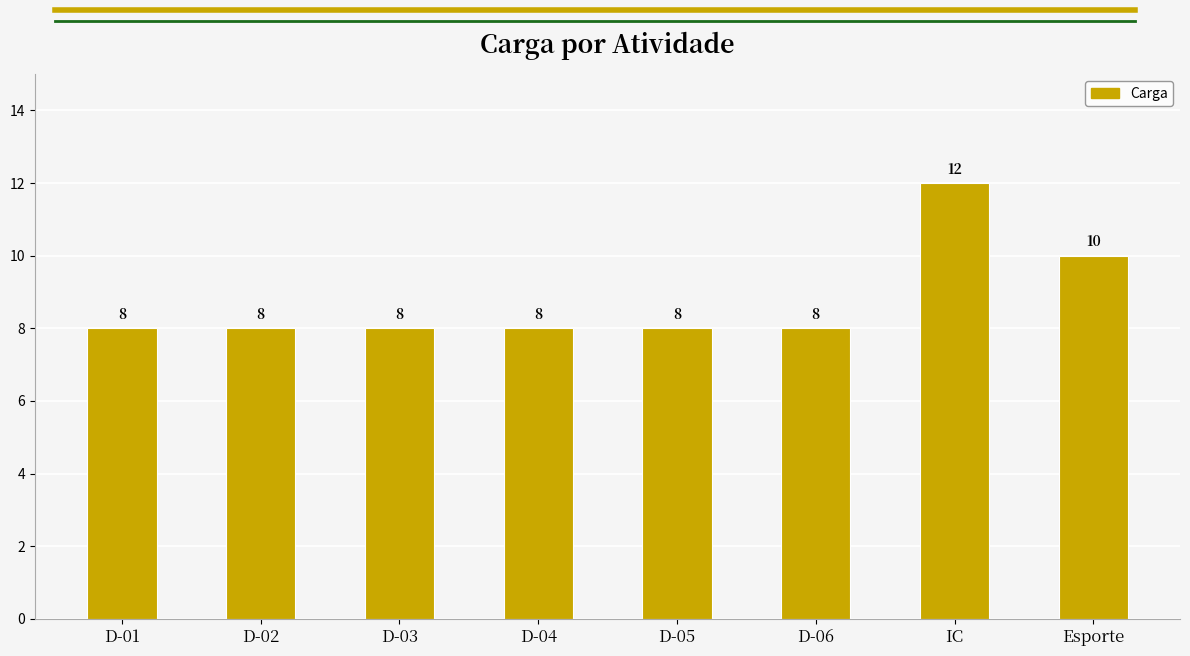

Which label corresponds to the largest value in the chart?

IC